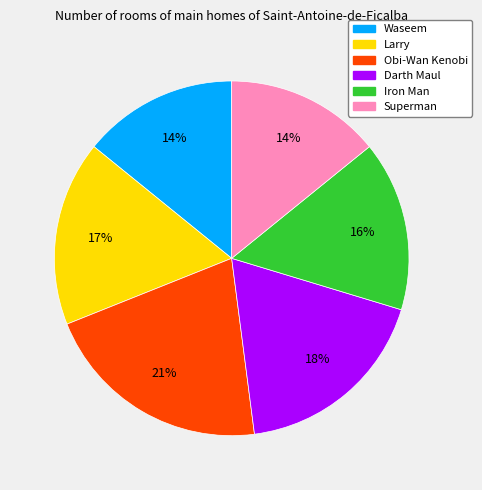

Is Iron Man the majority of the pie?

No